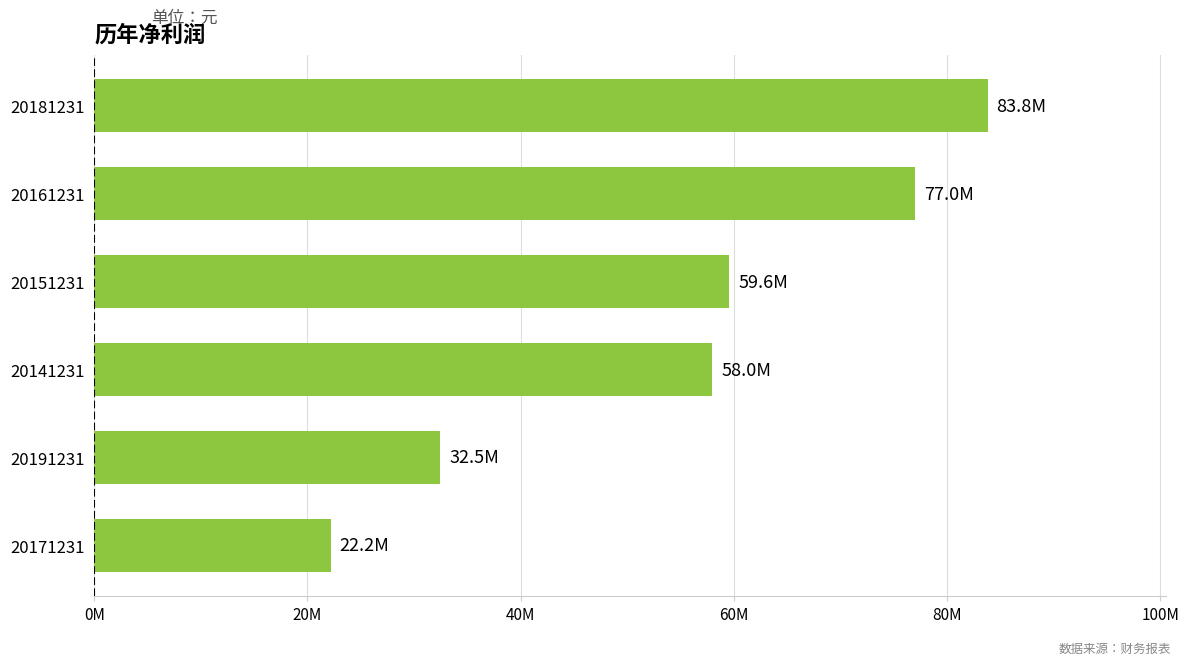

Rank the categories by value from highest to lowest.

20181231, 20161231, 20151231, 20141231, 20191231, 20171231